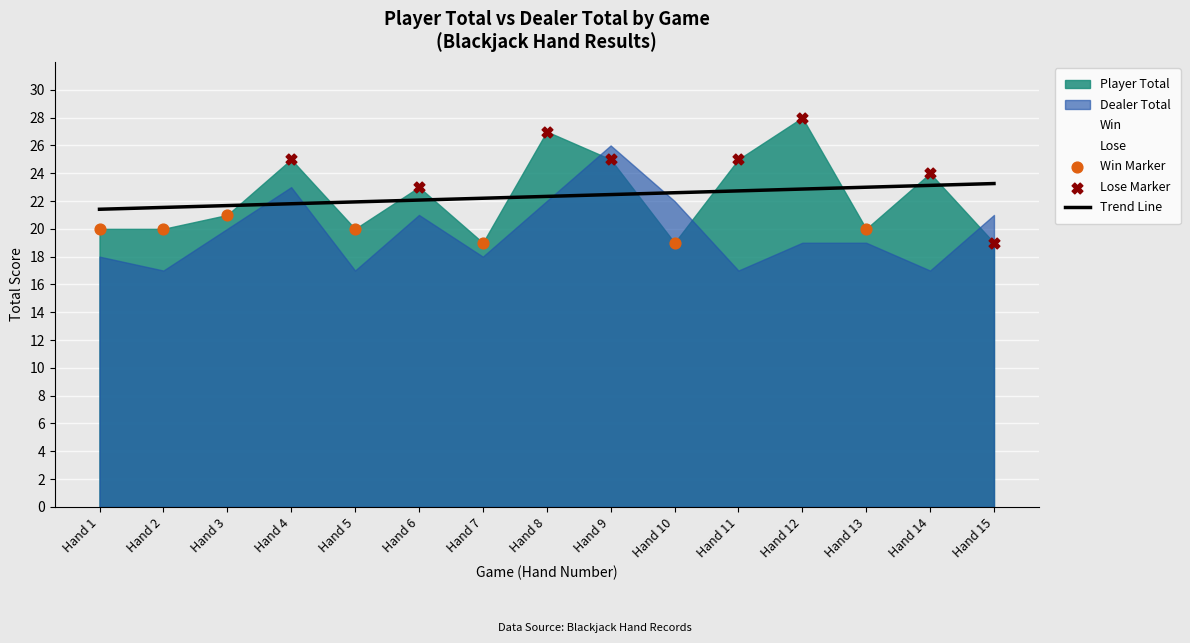

What is the total value across all series at 28?

48